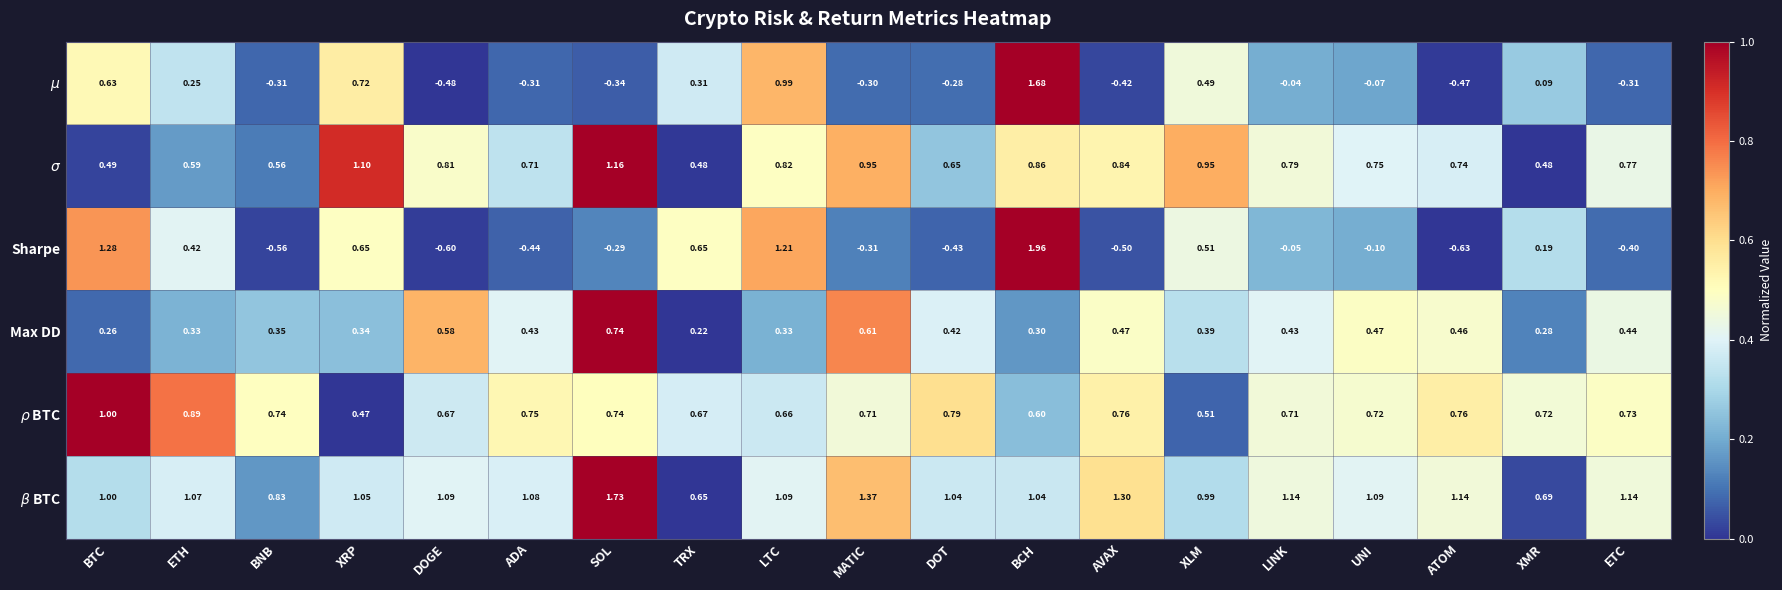

Which series has the widest spread of values?

Sharpe